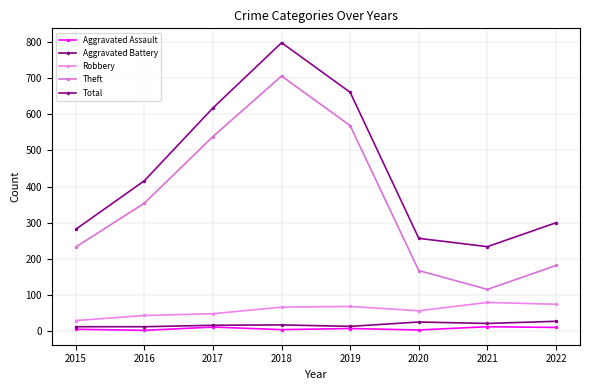

Which has a higher value, 2015 or 2018?

2015